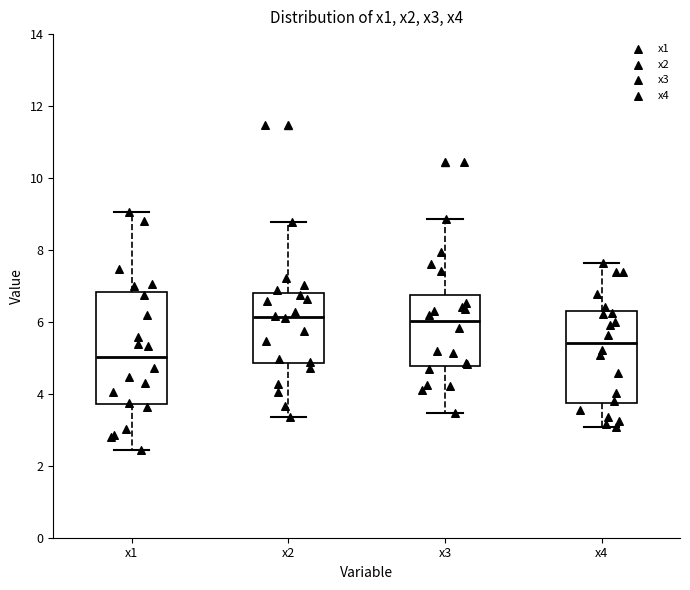

Comparing the boxes themselves (not the whiskers), which one is the tallest?

x1